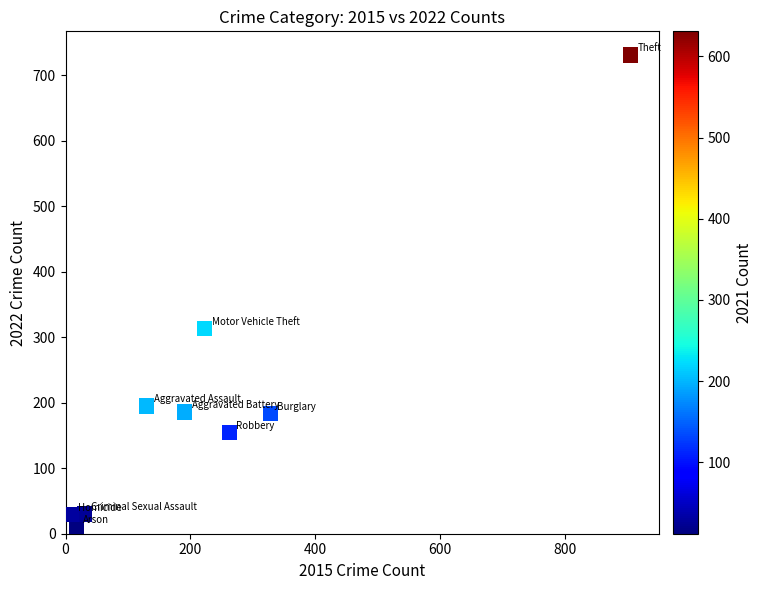

What Y value in the scatter plot is closest to 370?

313